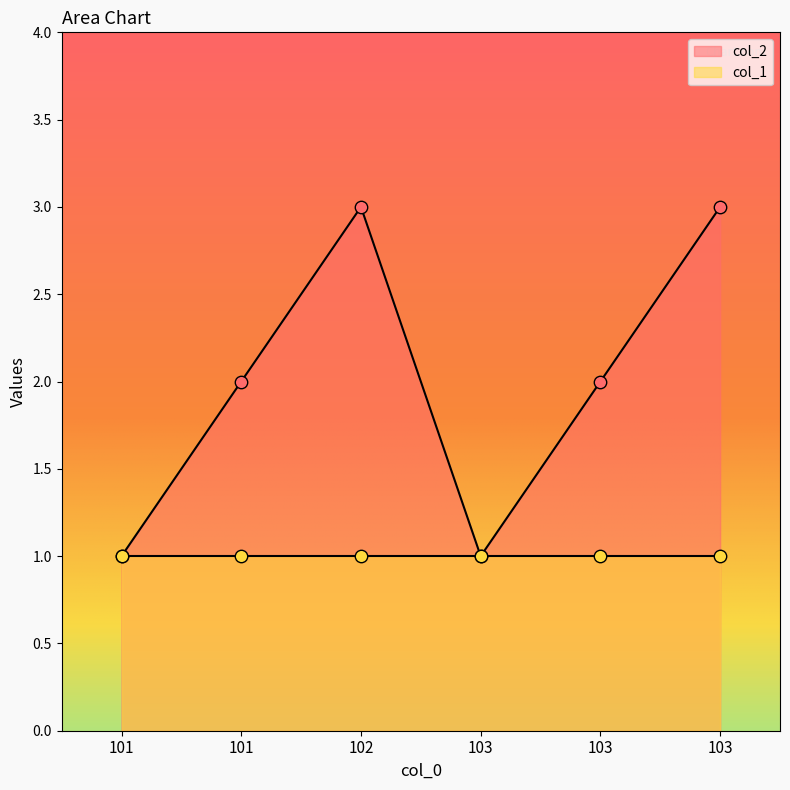

Approximately how many times larger is the value at 103 compared to 103?

3.0